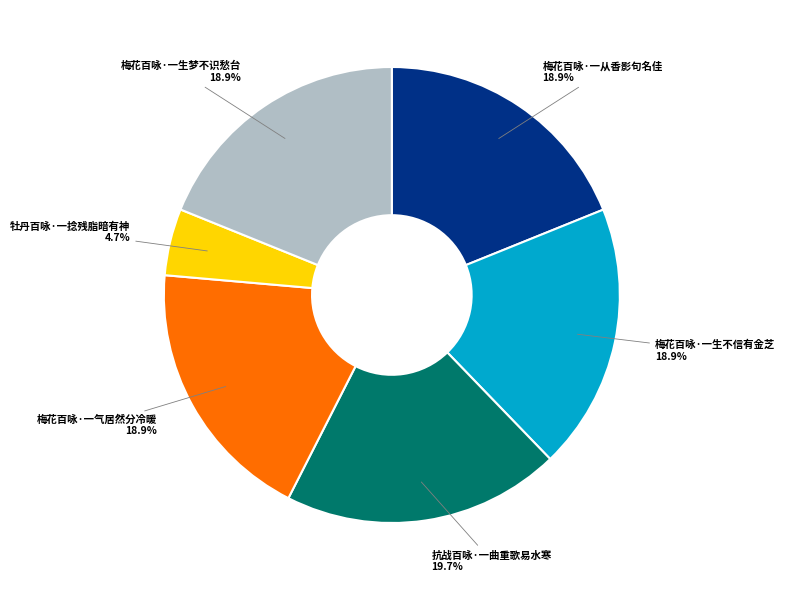

Is it true that 梅花百咏·一生不信有金芝 is 19% of the pie?

True